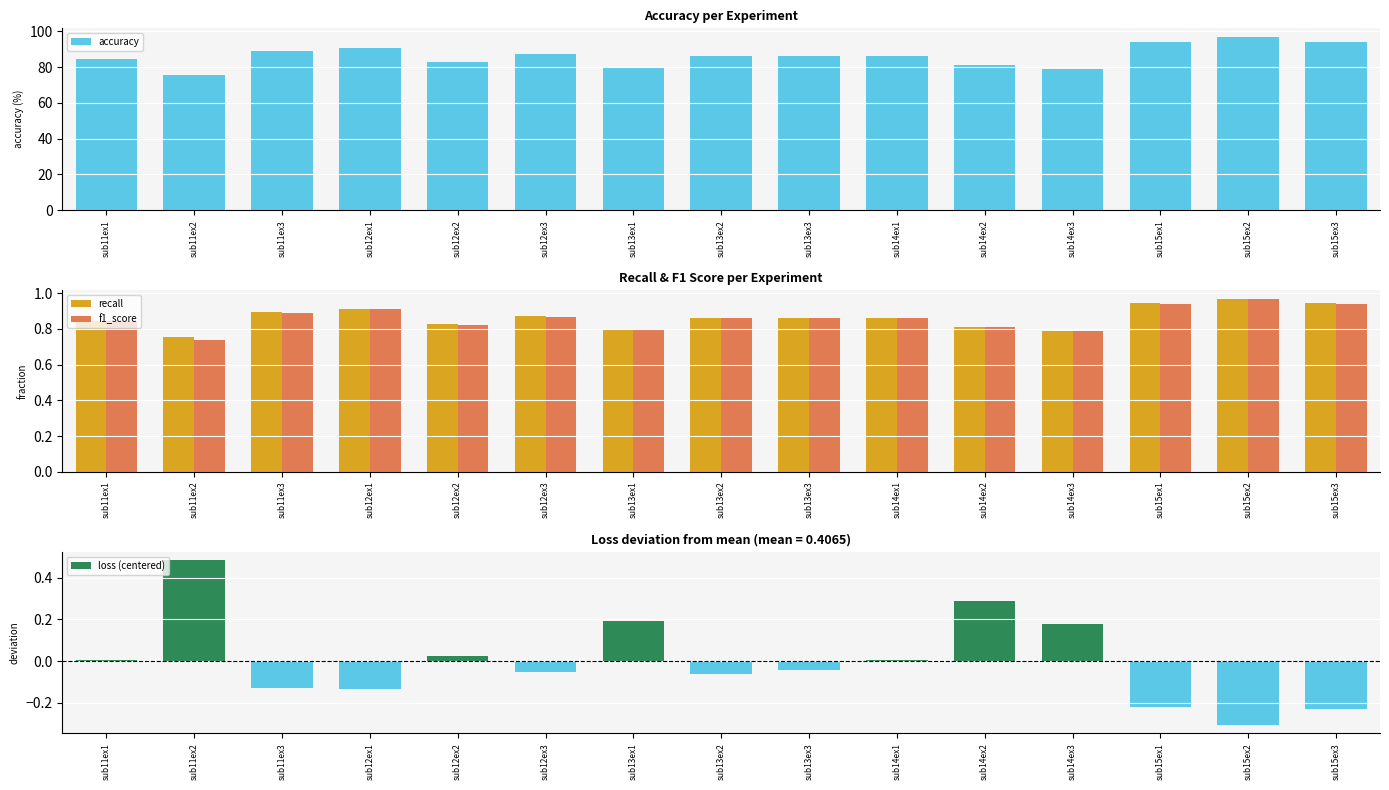

Is it true that loss (centered) equals 0.3 at sub14ex2?

True